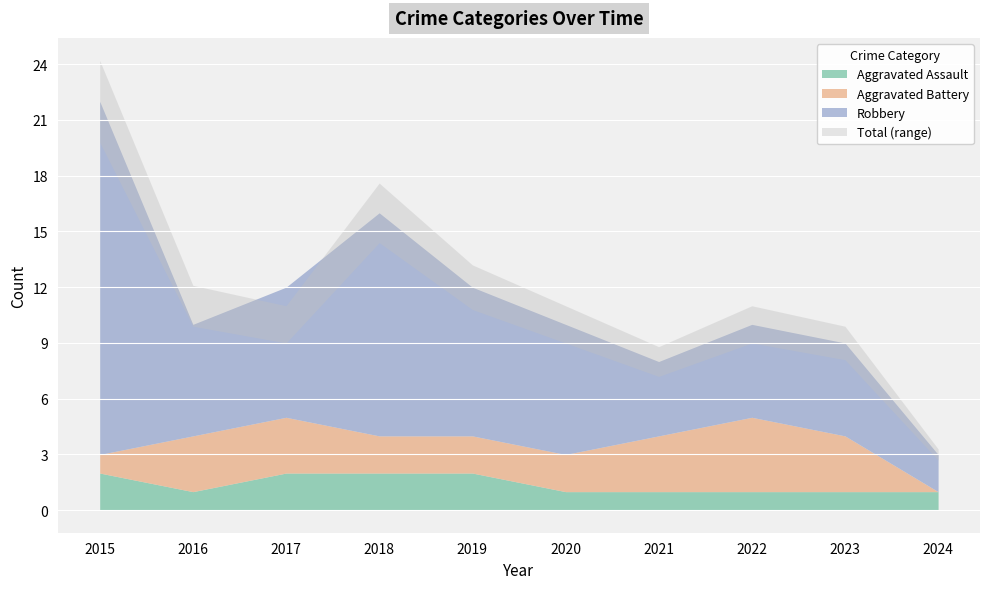

What is the value of the Total point at the 3rd from the left?

10